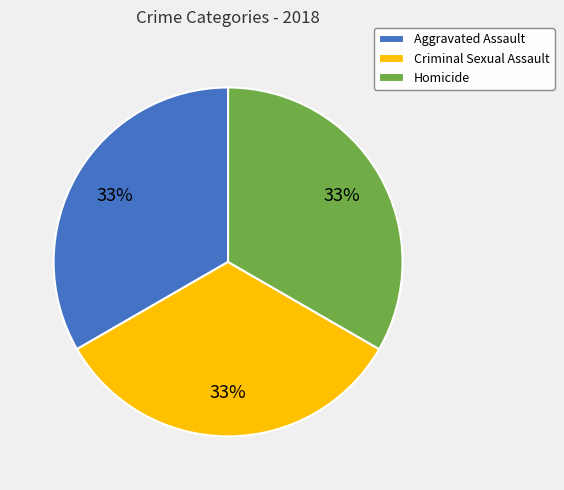

How many slices are in this pie chart?

3